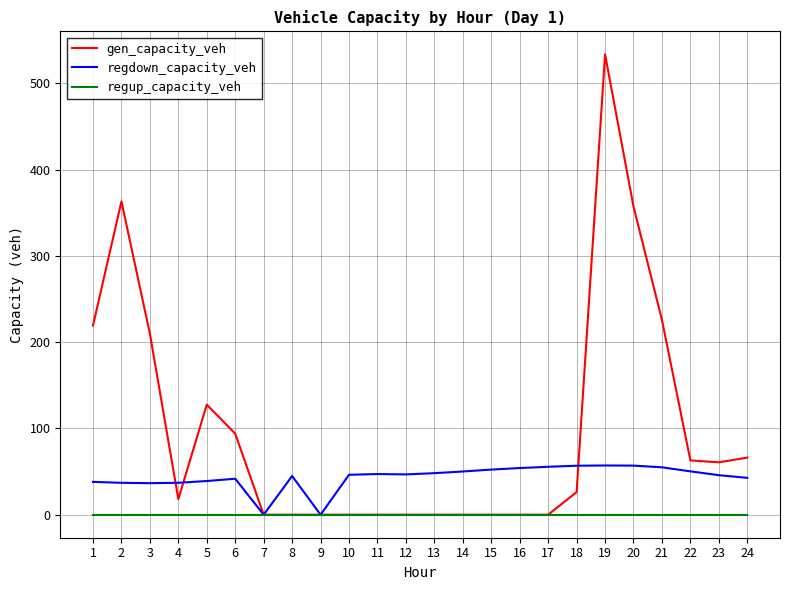

Rank the series by their maximum value, from highest to lowest.

gen_capacity_veh, regdown_capacity_veh, regup_capacity_veh